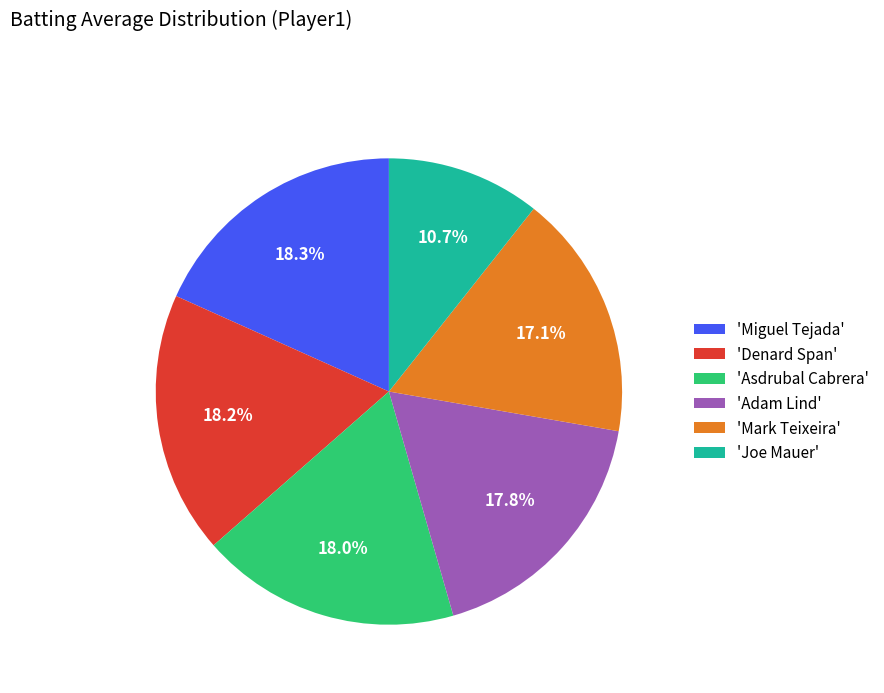

Do 'Adam Lind' and 'Mark Teixeira' together represent more than half of the pie?

No